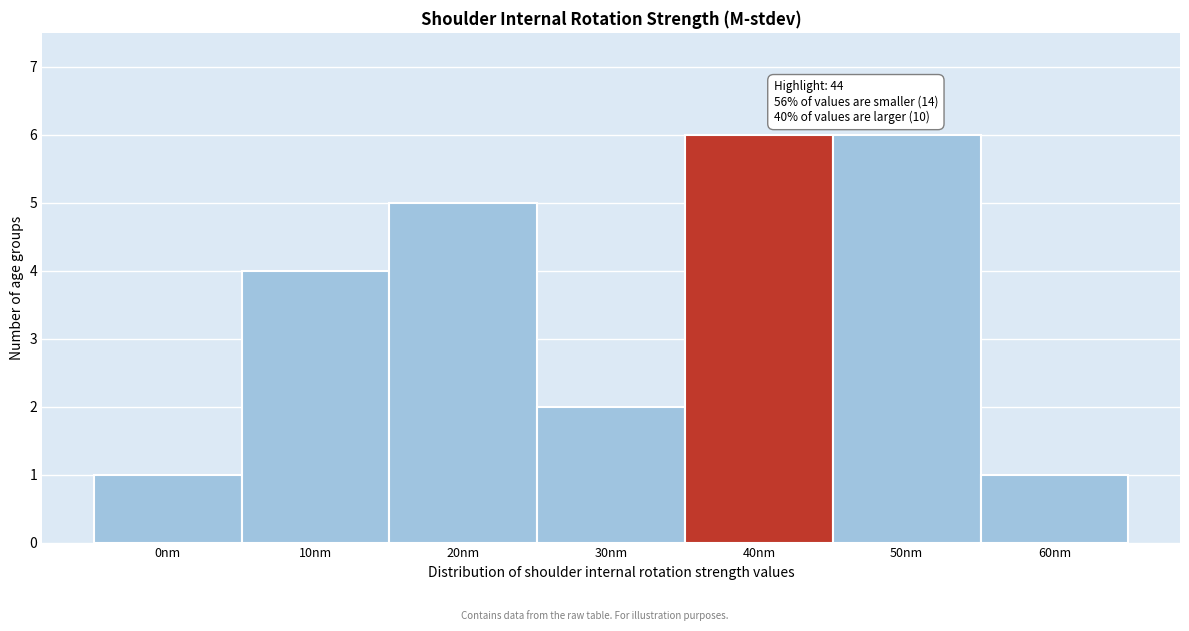

Reading left to right, transcribe all the data shown in this chart.

0nm=1	10nm=4	20nm=5	30nm=2	40nm=6	50nm=6	60nm=1